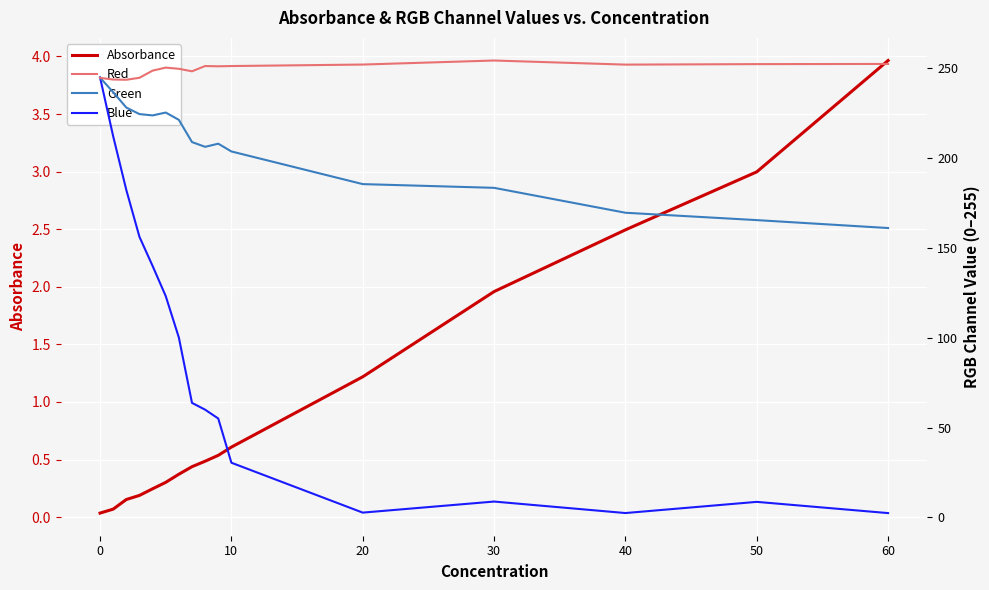

Is it true that Green equals 207.7 at 9?

True